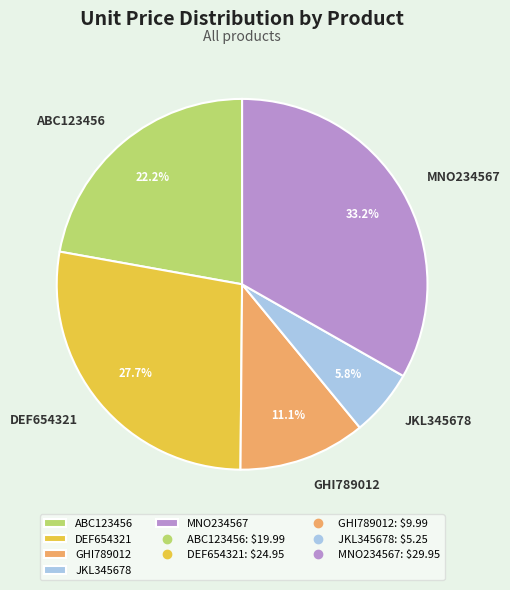

How much of the chart is everything except ABC123456?

77.8%